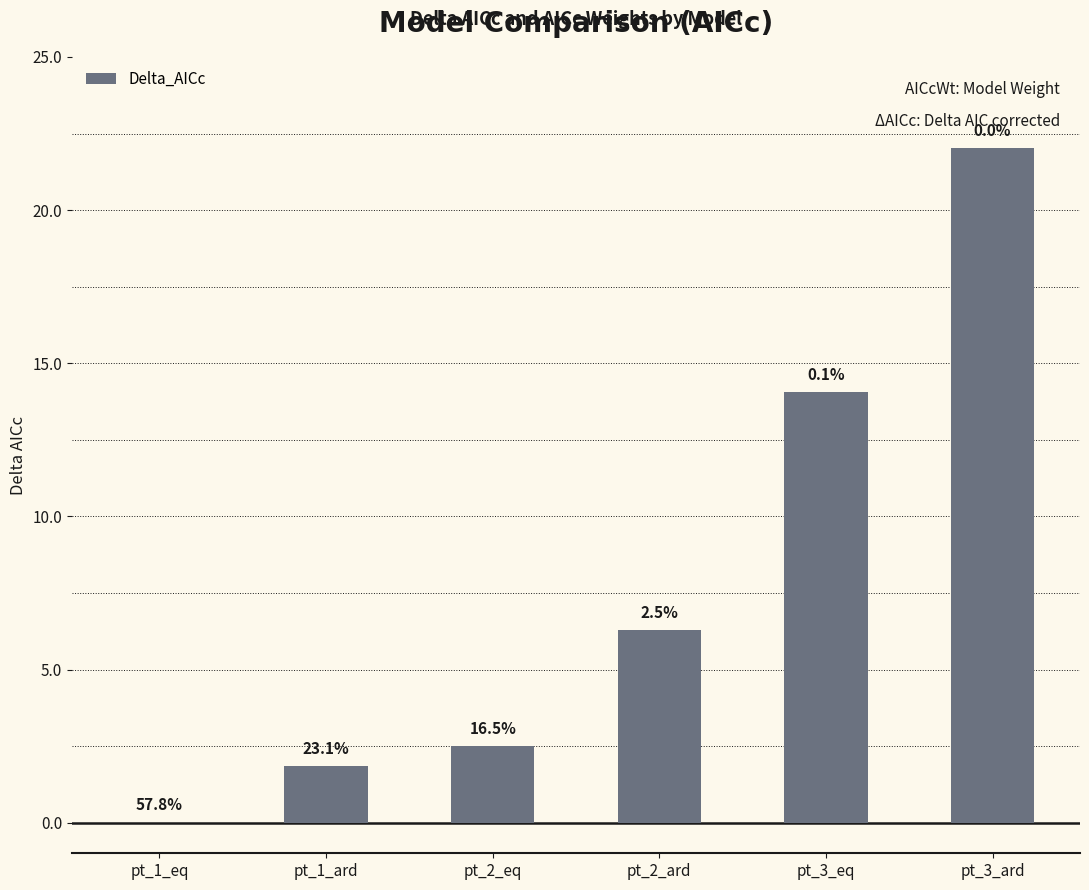

Are the bars horizontal?

No